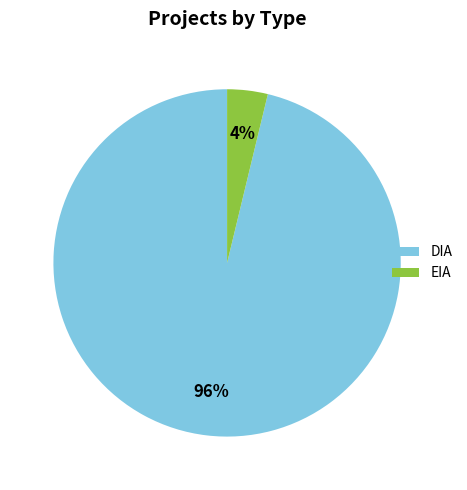

Do DIA and EIA together represent more than half of the pie?

Yes